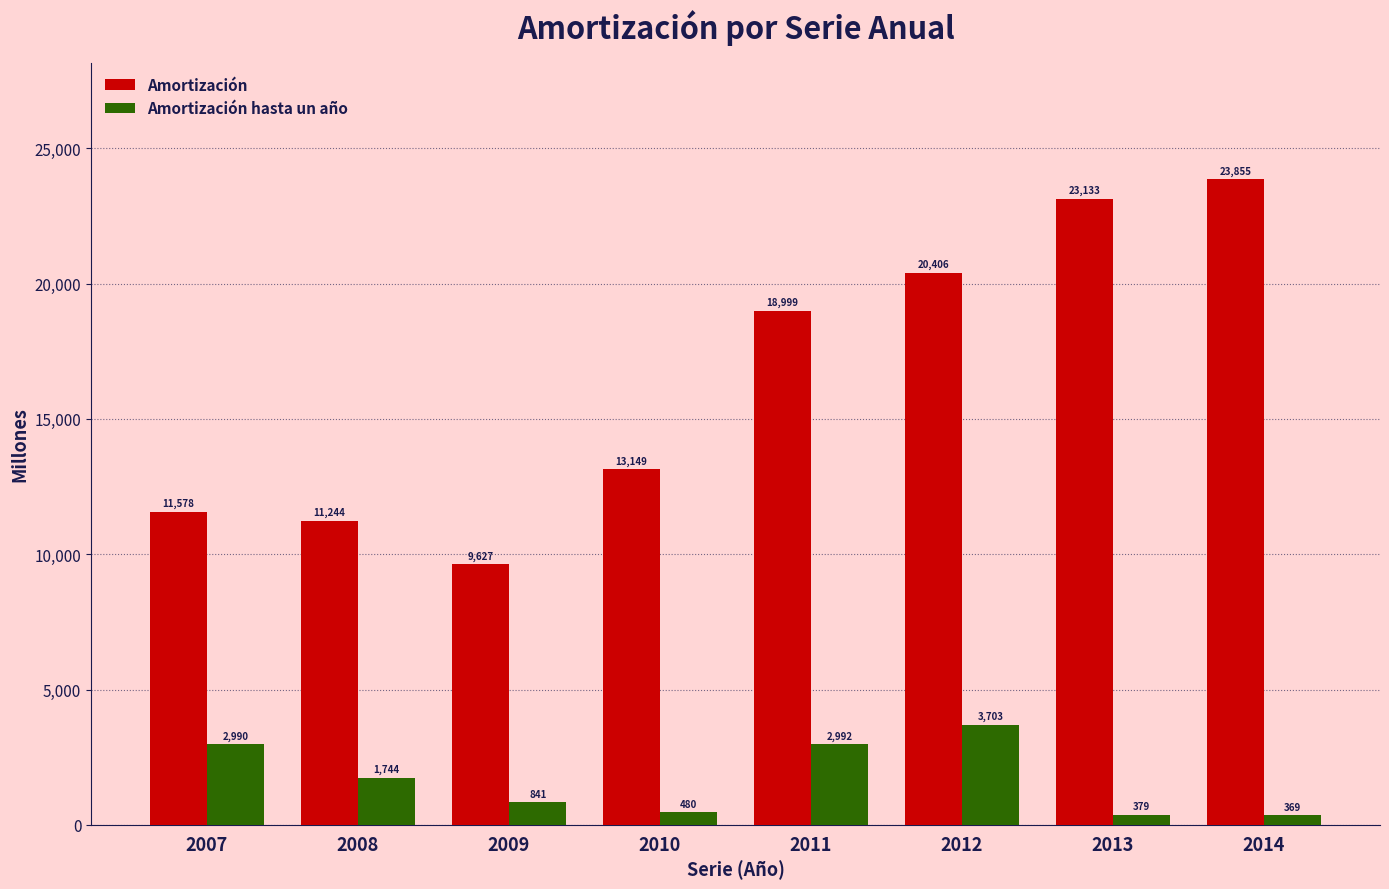

How many groups of bars are there?

8